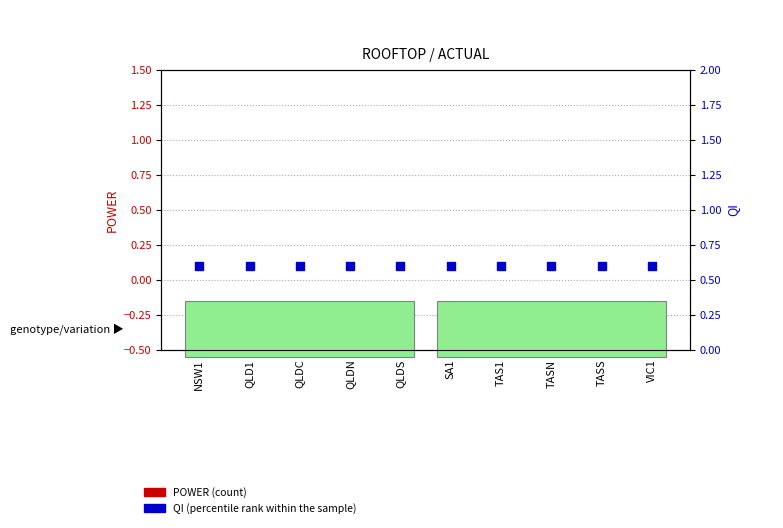

What are all the series names shown in the legend?

POWER (count), QI (percentile rank within the sample)